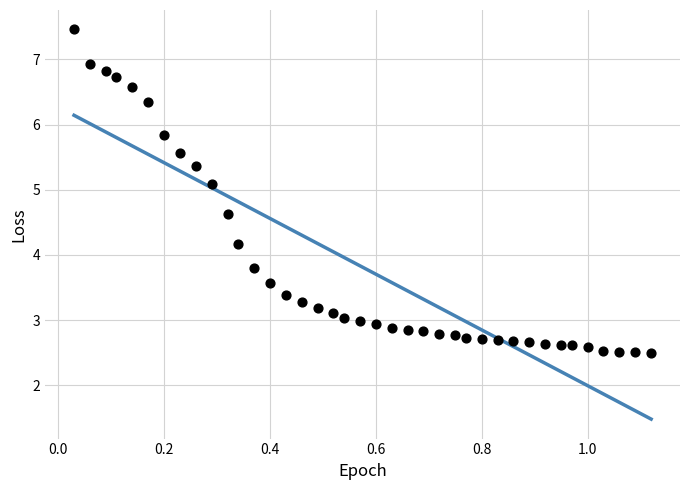

What is the range of Y values (max minus min)?

5.0